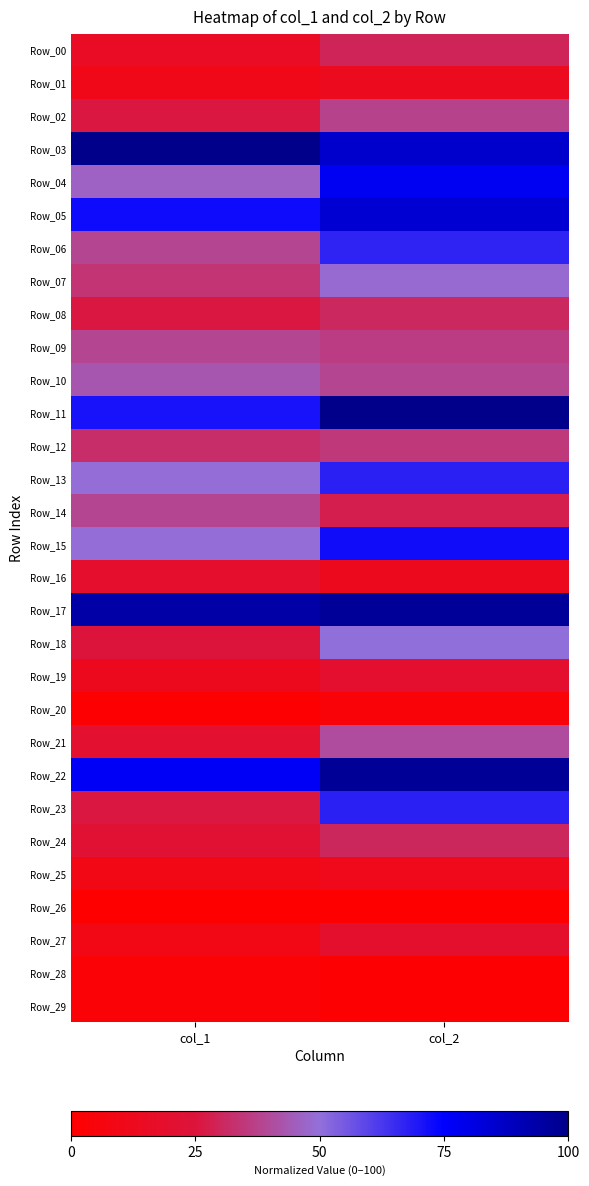

At which category is the sum across all series the highest?

col_2